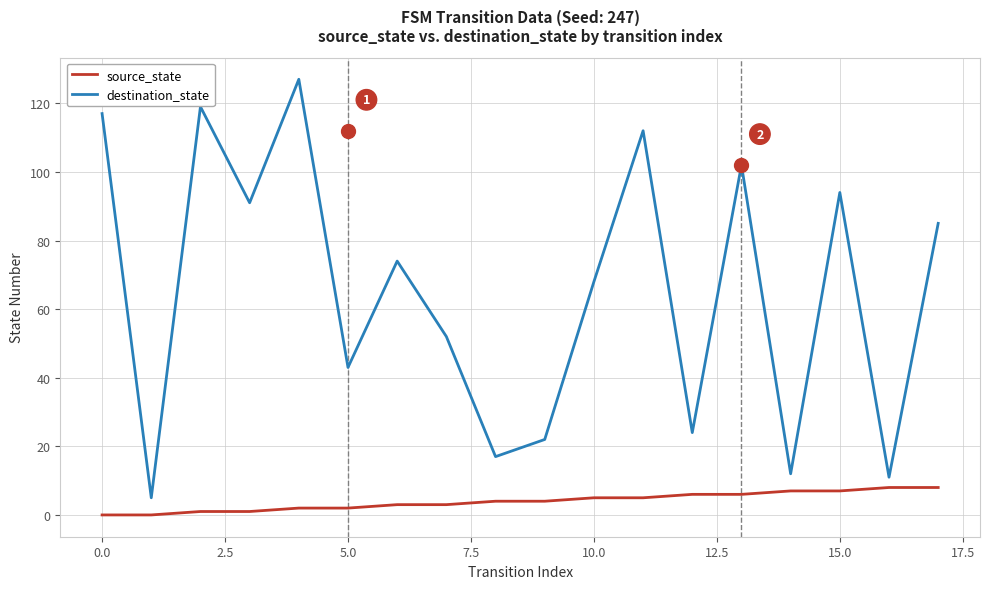

Rank the series by their average value, from highest to lowest.

destination_state, source_state